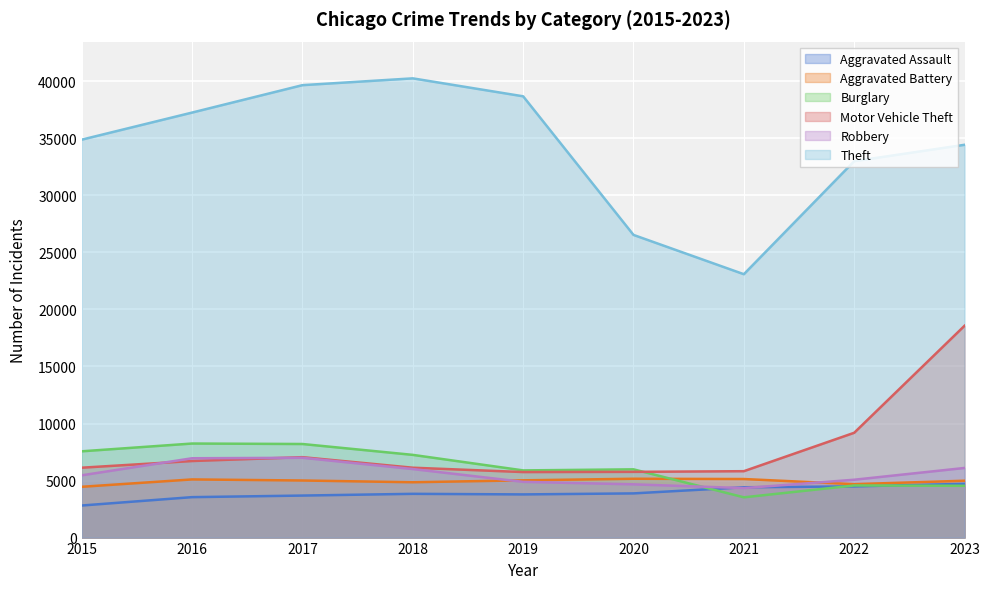

Which series ends up on top after the final intersection of Burglary and Aggravated Battery?

Aggravated Battery